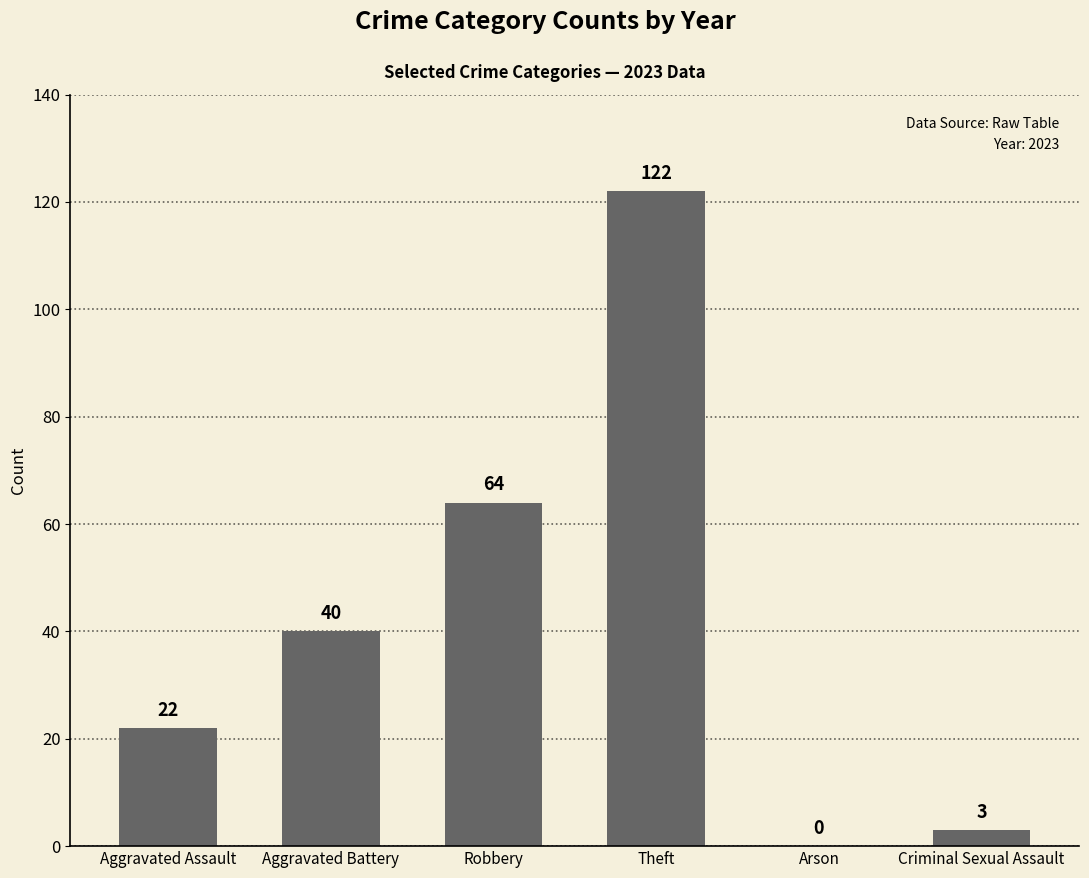

What is the greatest value displayed?

122